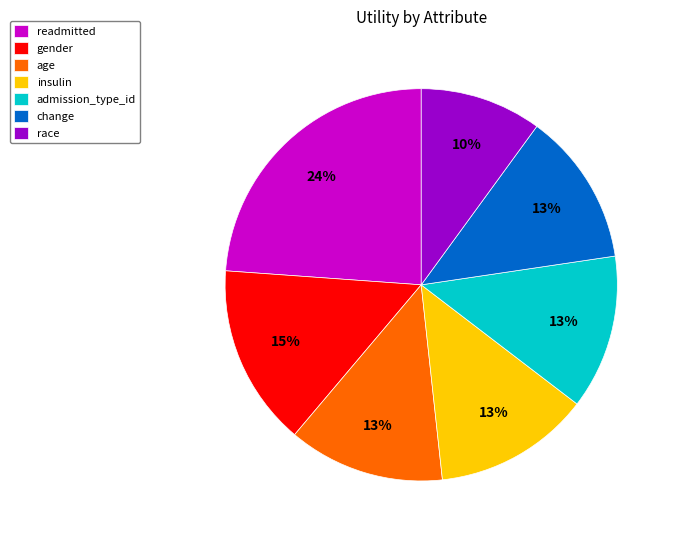

To the nearest percent, what is the combined percentage of admission_type_id and insulin?

26%